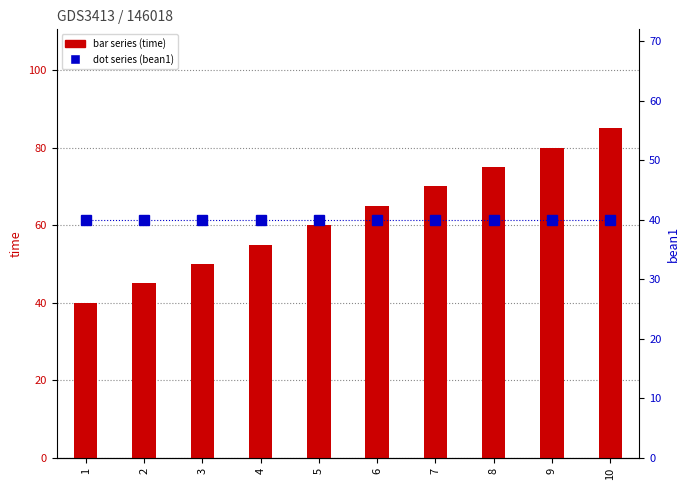

Is it true that time (bar series) equals 65 at 6?

True